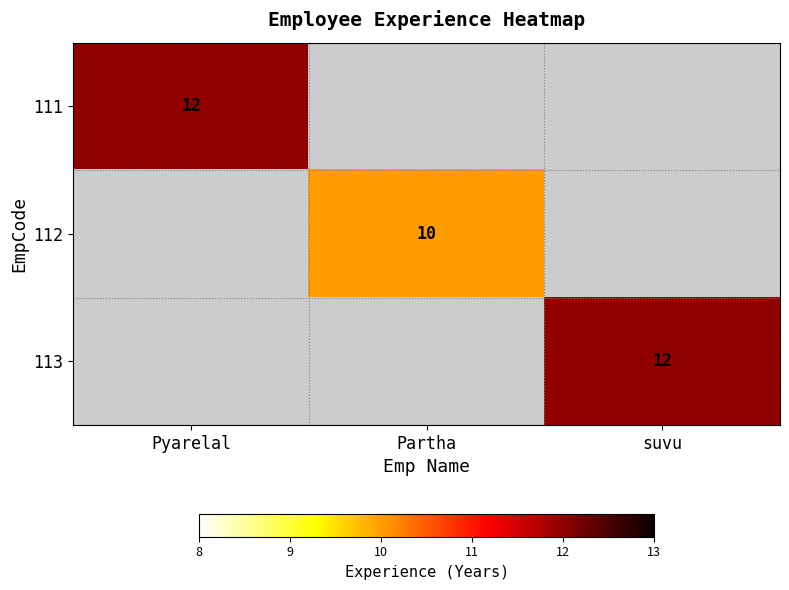

What is the total value across all series at Partha?

10